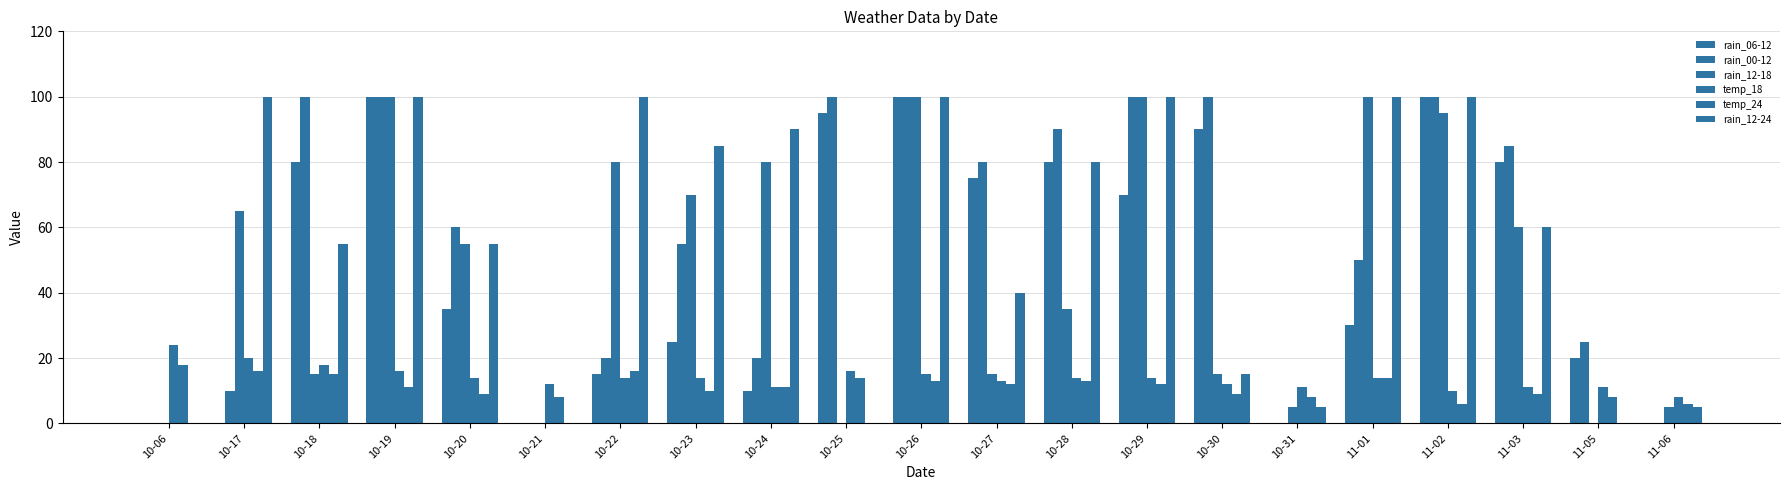

Are the bars horizontal?

No